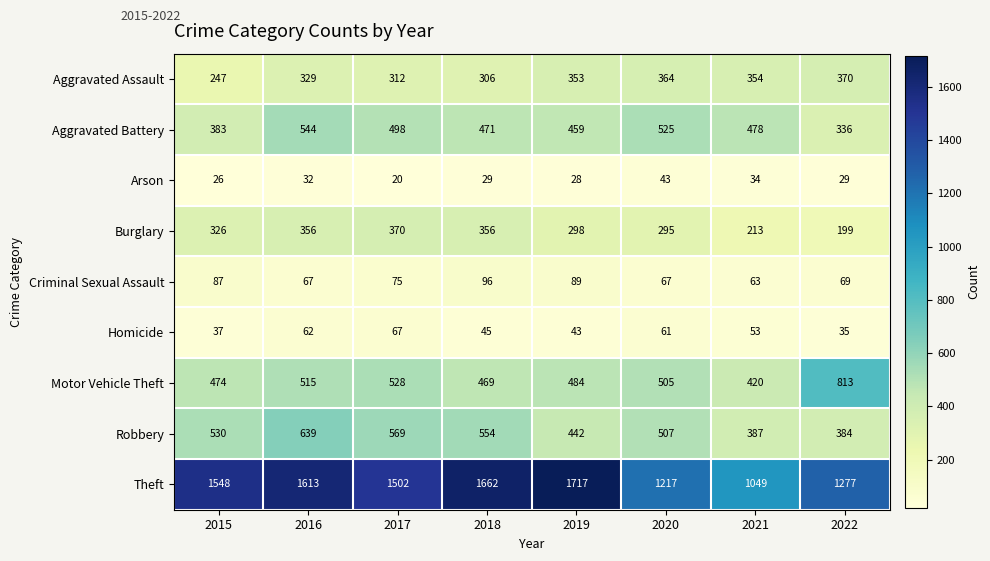

Rank the series at 2017 from highest to lowest value.

Theft, Robbery, Motor Vehicle Theft, Aggravated Battery, Burglary, Aggravated Assault, Criminal Sexual Assault, Homicide, Arson